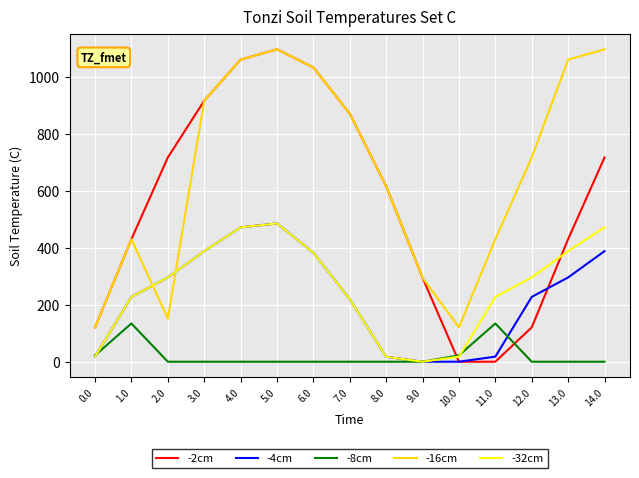

Count the number of data series in this chart.

5